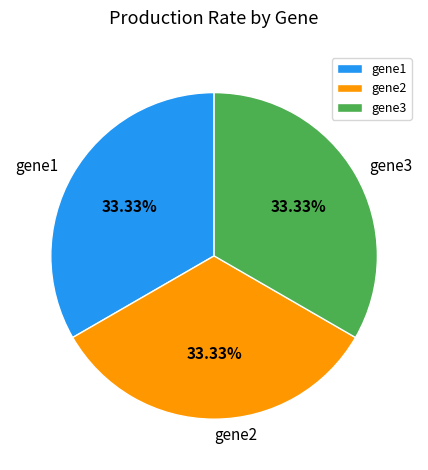

Is there any slice that represents more than half of the pie?

No